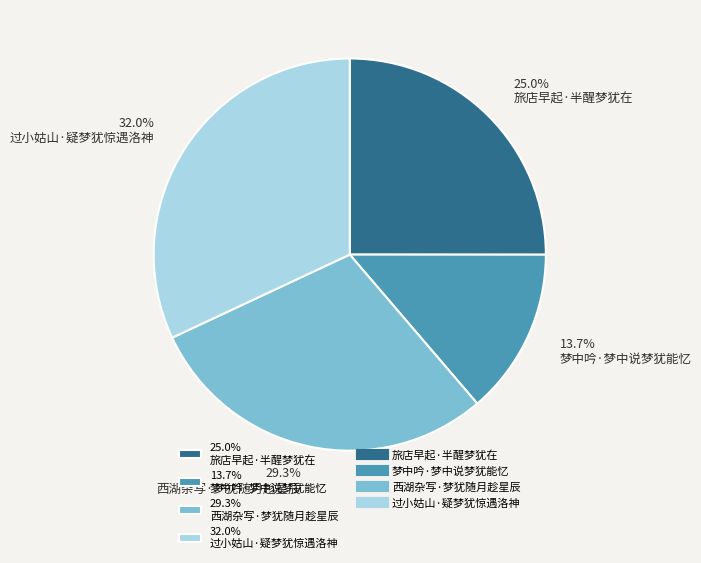

Count the number of slices in the pie.

4